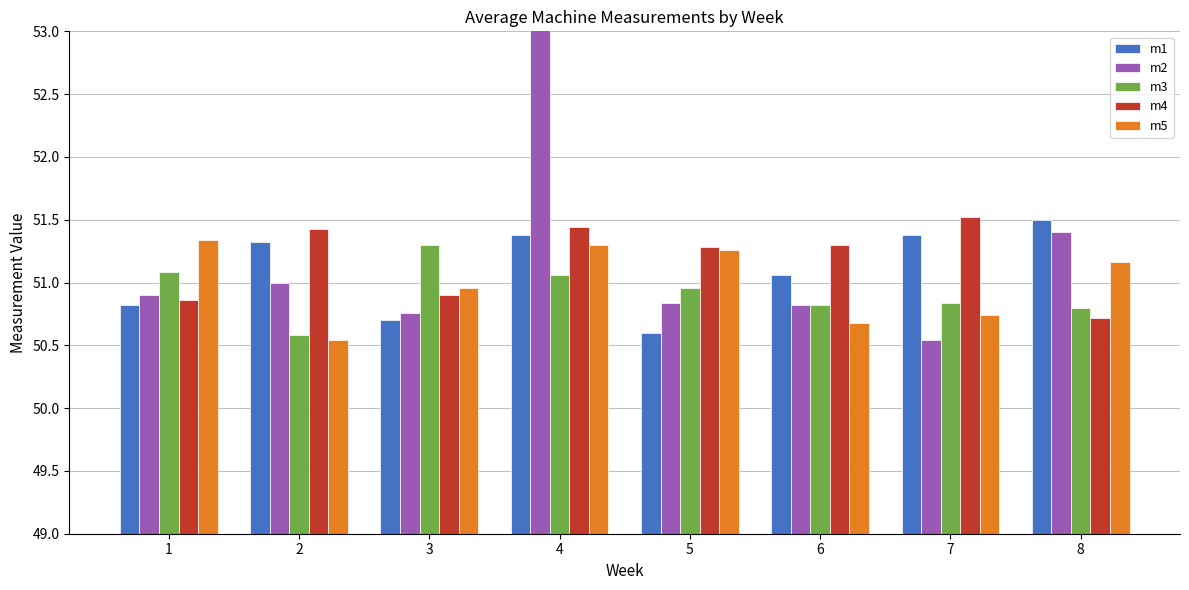

What is the spread (max minus min) of values at 5?

0.7